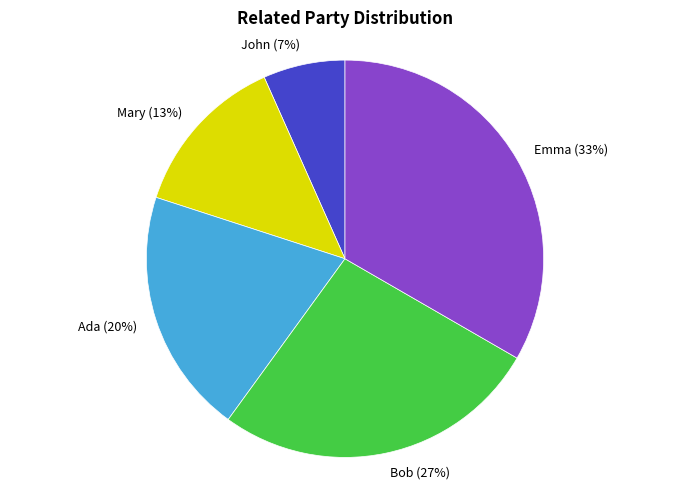

Count the number of slices in the pie.

5